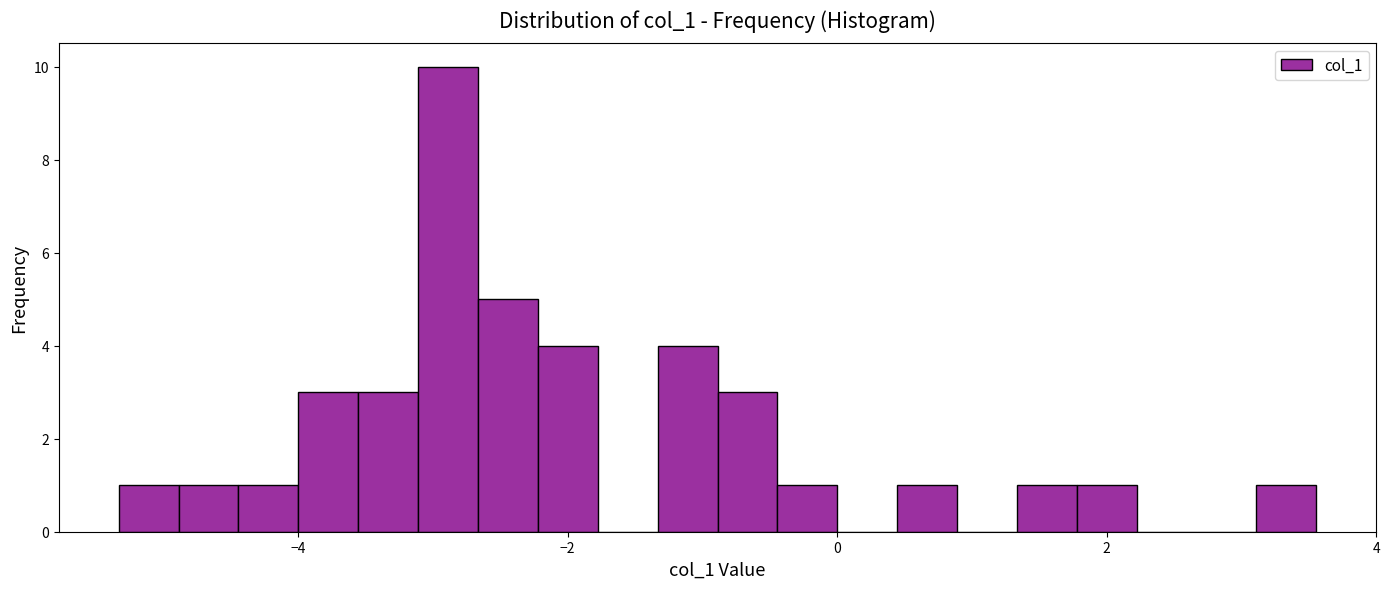

Read against the x-axis, roughly where is the centre of the tallest bar?

-2.8